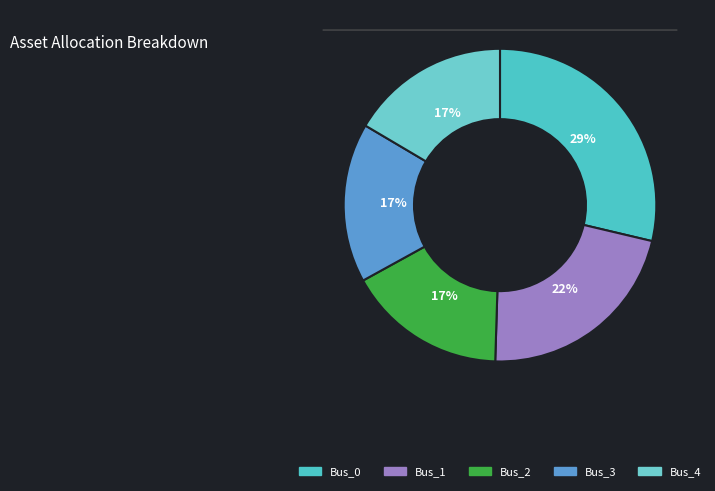

Count the number of slices in the pie.

5